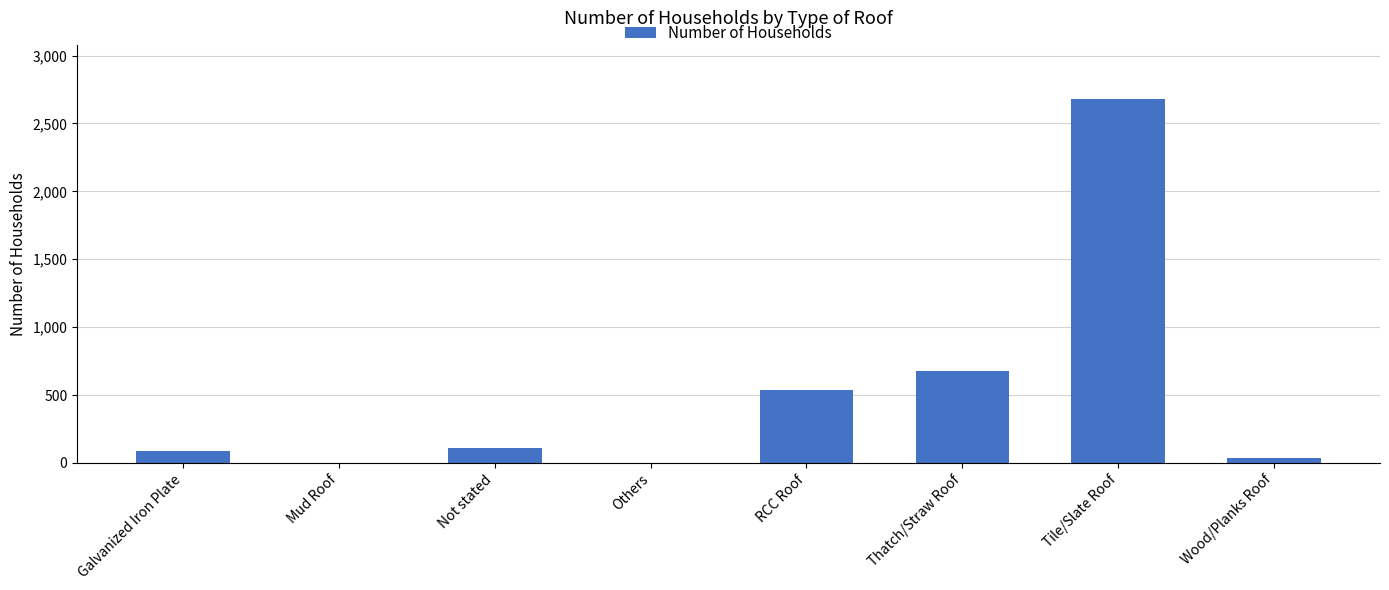

Is it true that the value at Wood/Planks Roof is 38?

True